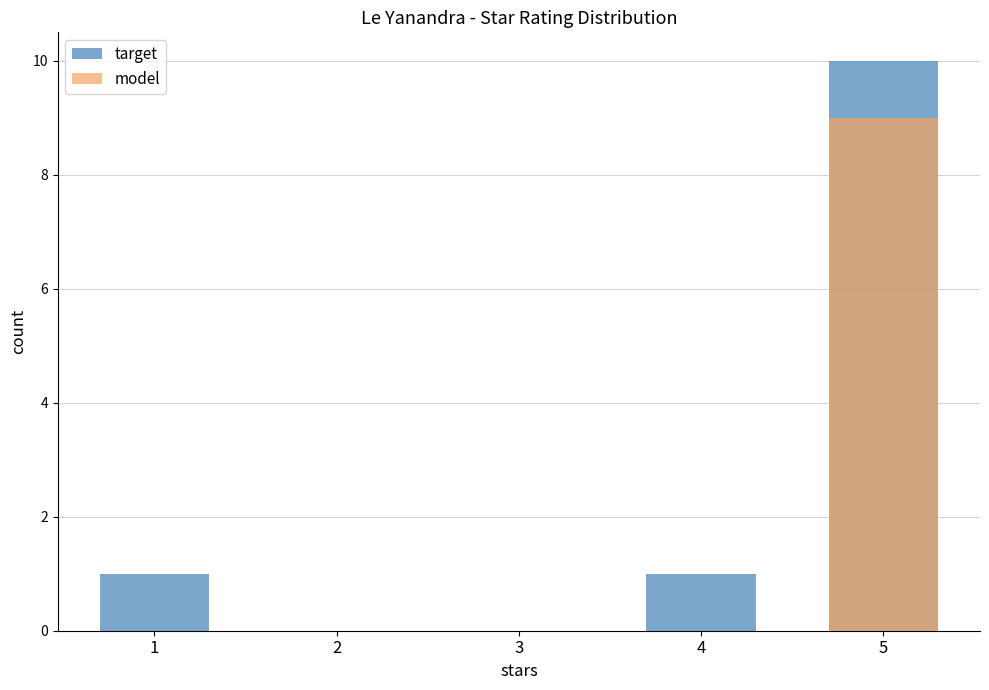

At which label does model reach its peak?

5